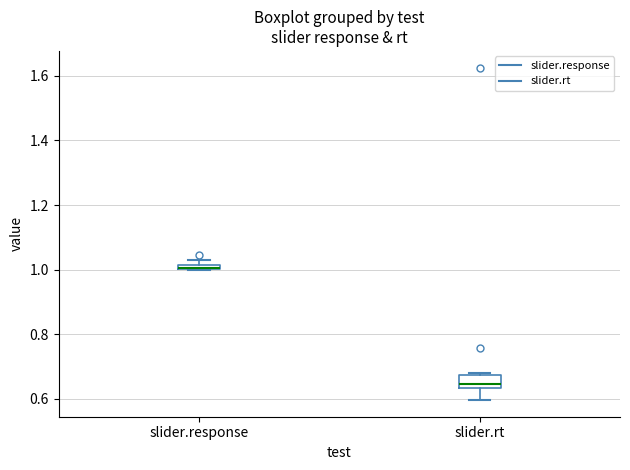

Comparing the boxes themselves (not the whiskers), which one is the tallest?

slider.rt